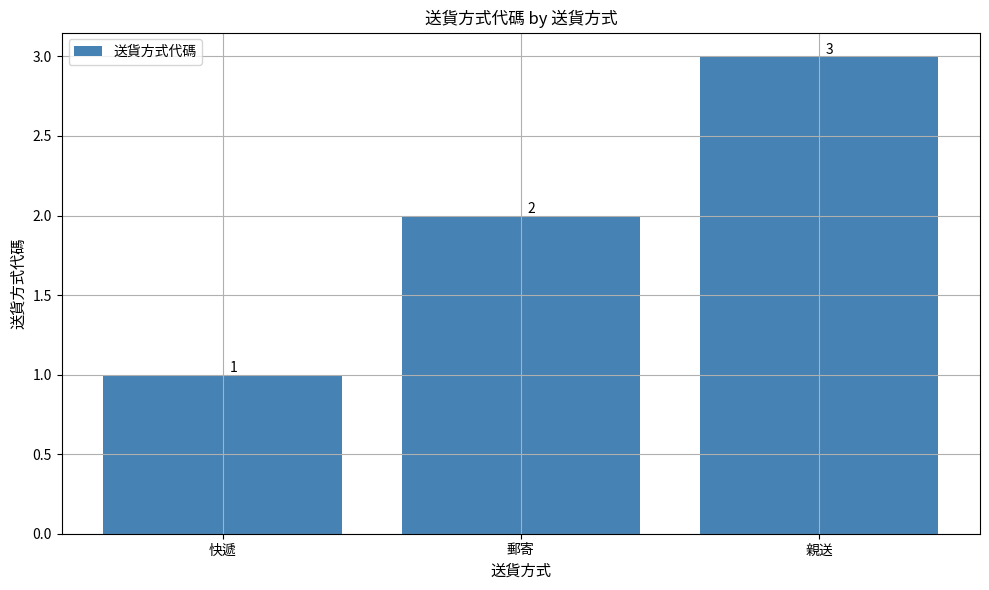

Where is the data nearest to the value 2?

郵寄